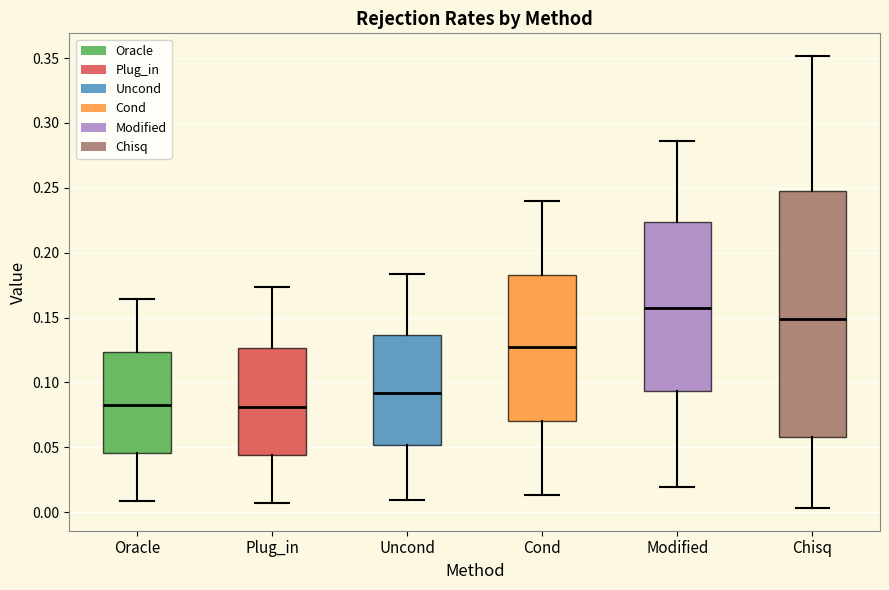

Where is the lower edge of the box for Plug_in on the y-axis? The values are not printed on the chart, so give them approximately, as read against the axis.

0.045